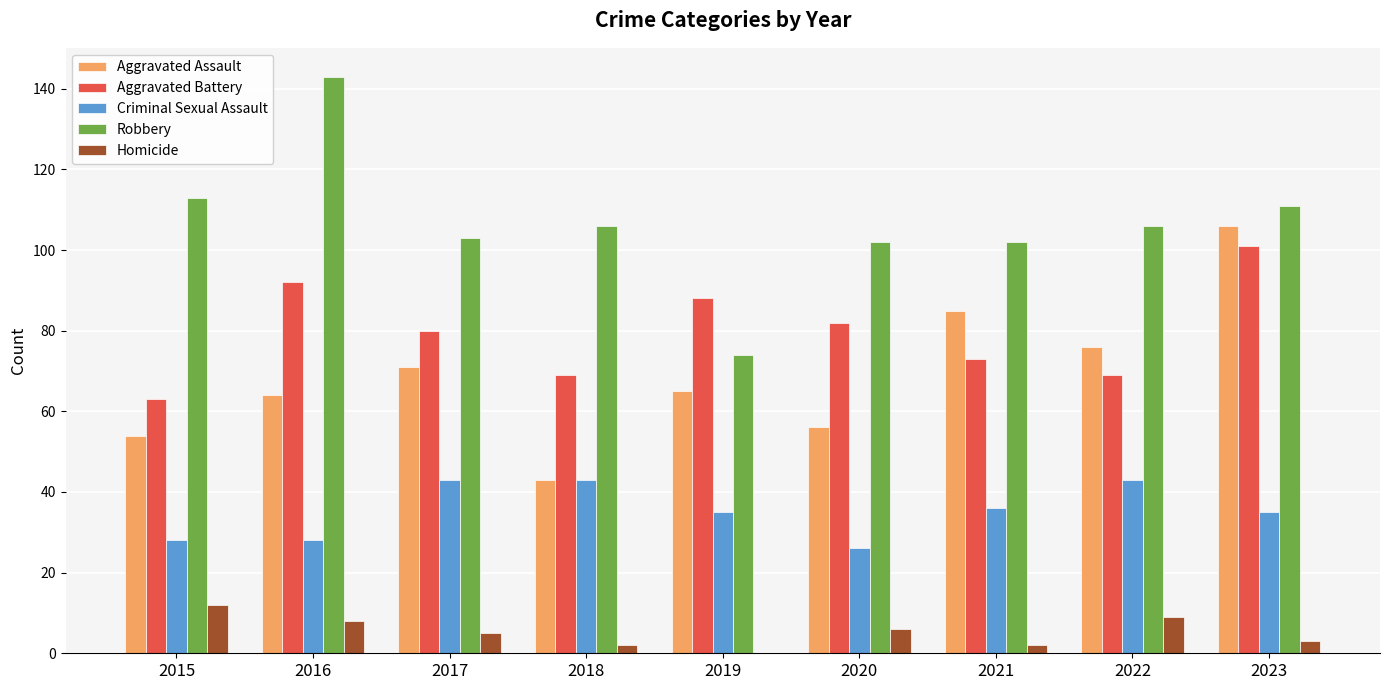

Which series has the largest range (max minus min)?

Robbery